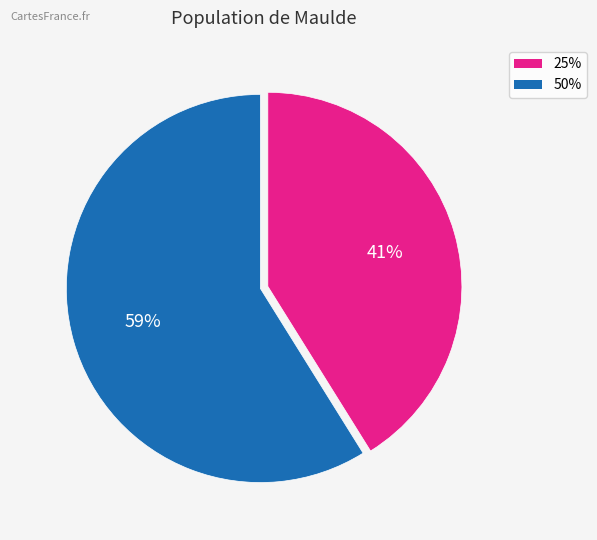

Is there any slice that represents more than half of the pie?

Yes